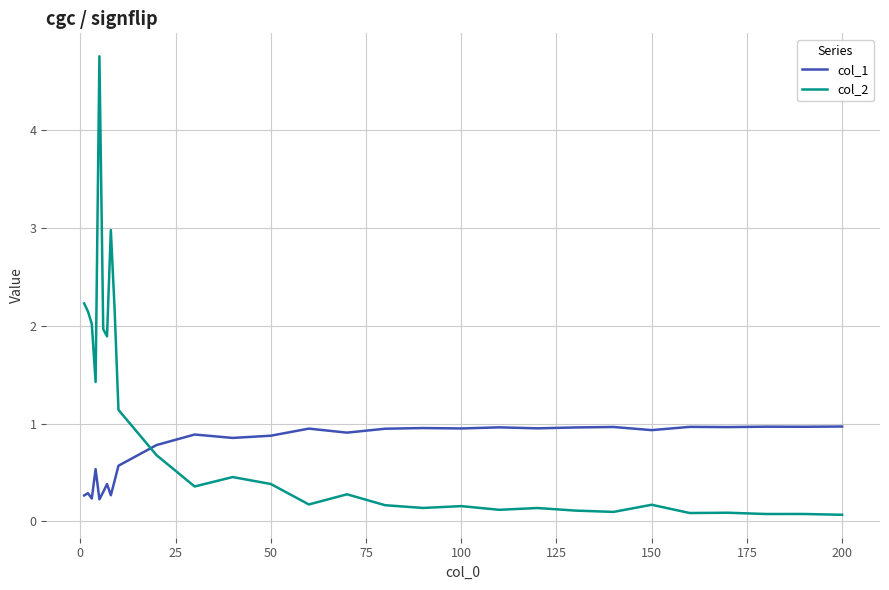

What are all the series names shown in the legend?

col_1, col_2